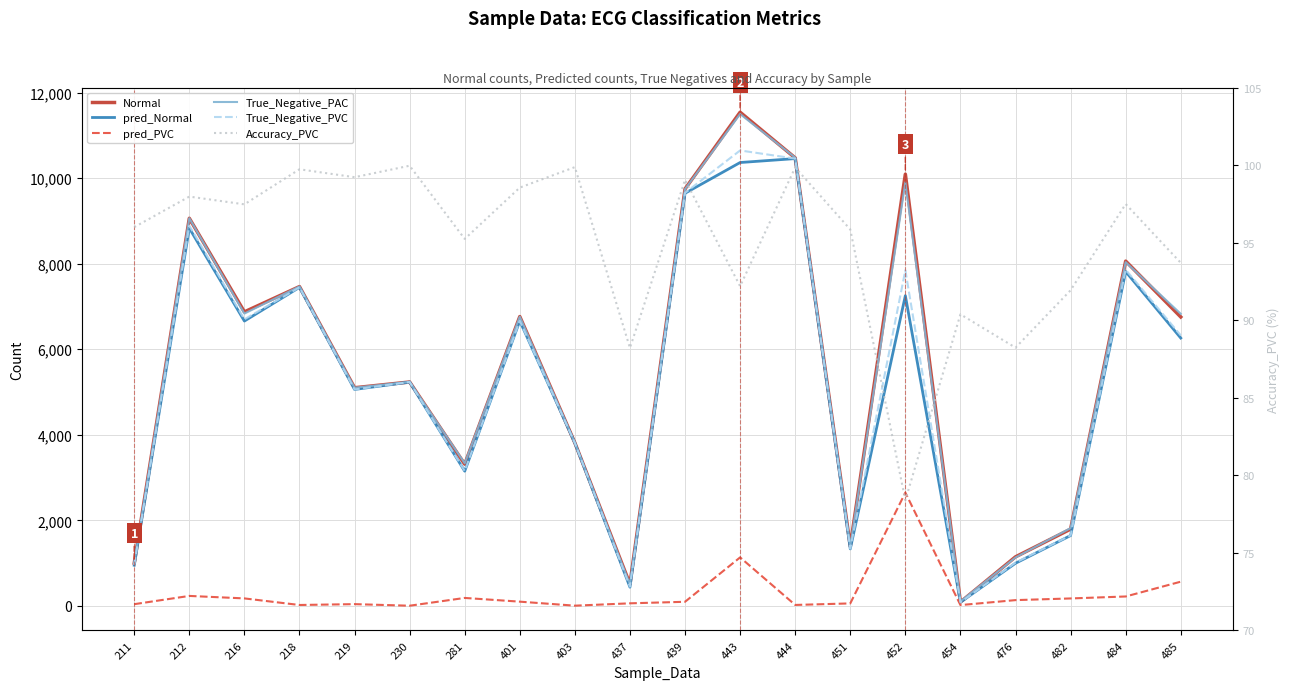

The True_Negative_PAC series shows 104.0 at 454. True or false?

True